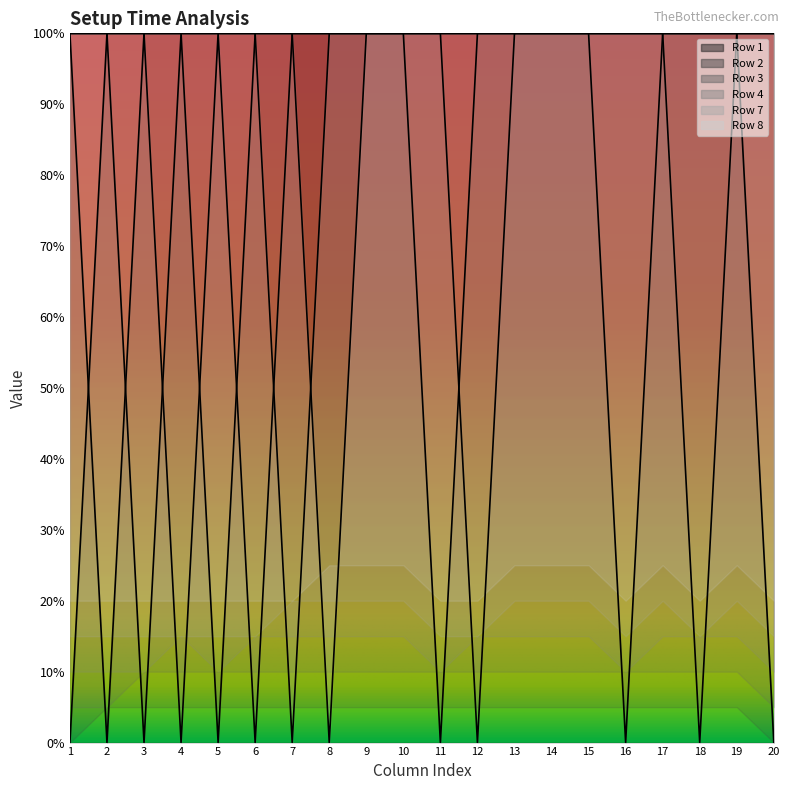

What is the difference between the highest and lowest values at 12?

10